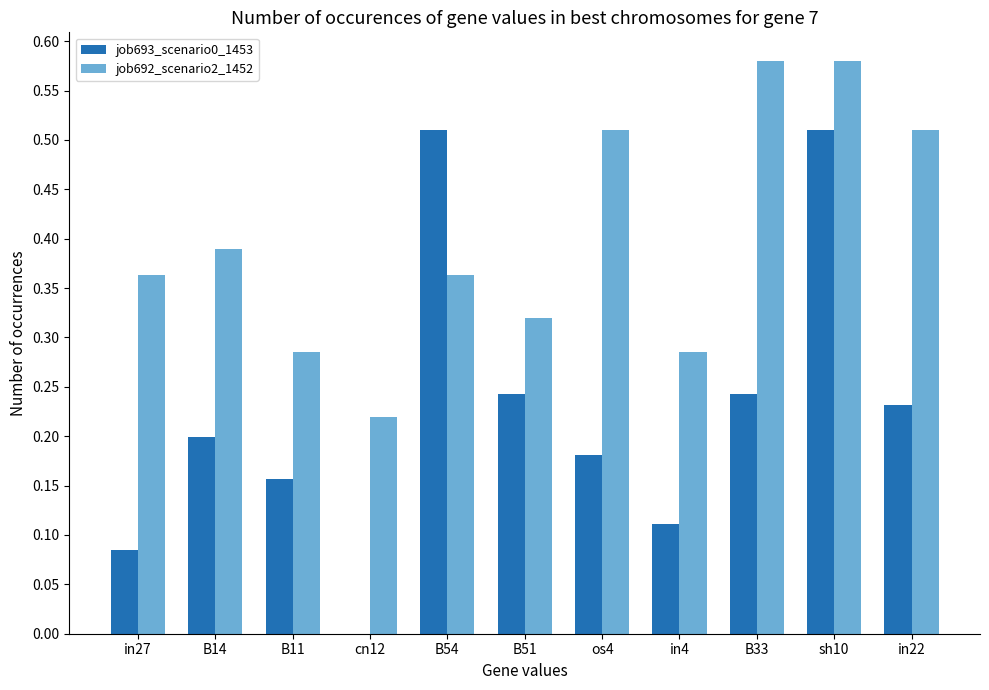

The value of job693_scenario0_1453 at sh10 is 0.1. True or false?

False